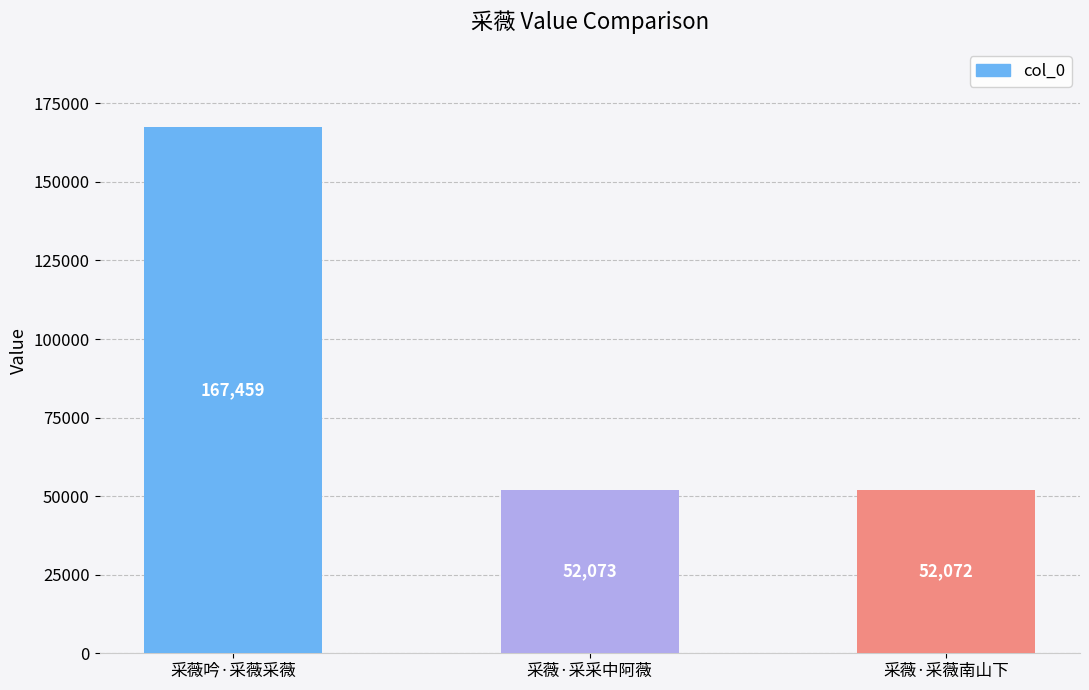

Is it true that the value at 采薇·采薇南山下 is 52072?

True